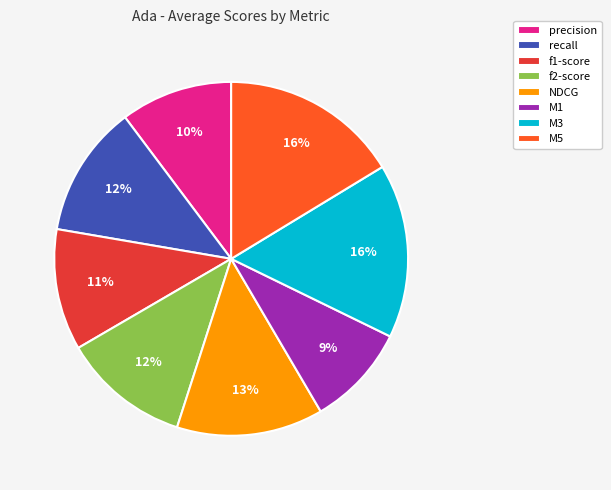

Do M1 and f1-score together represent more than half of the pie?

No